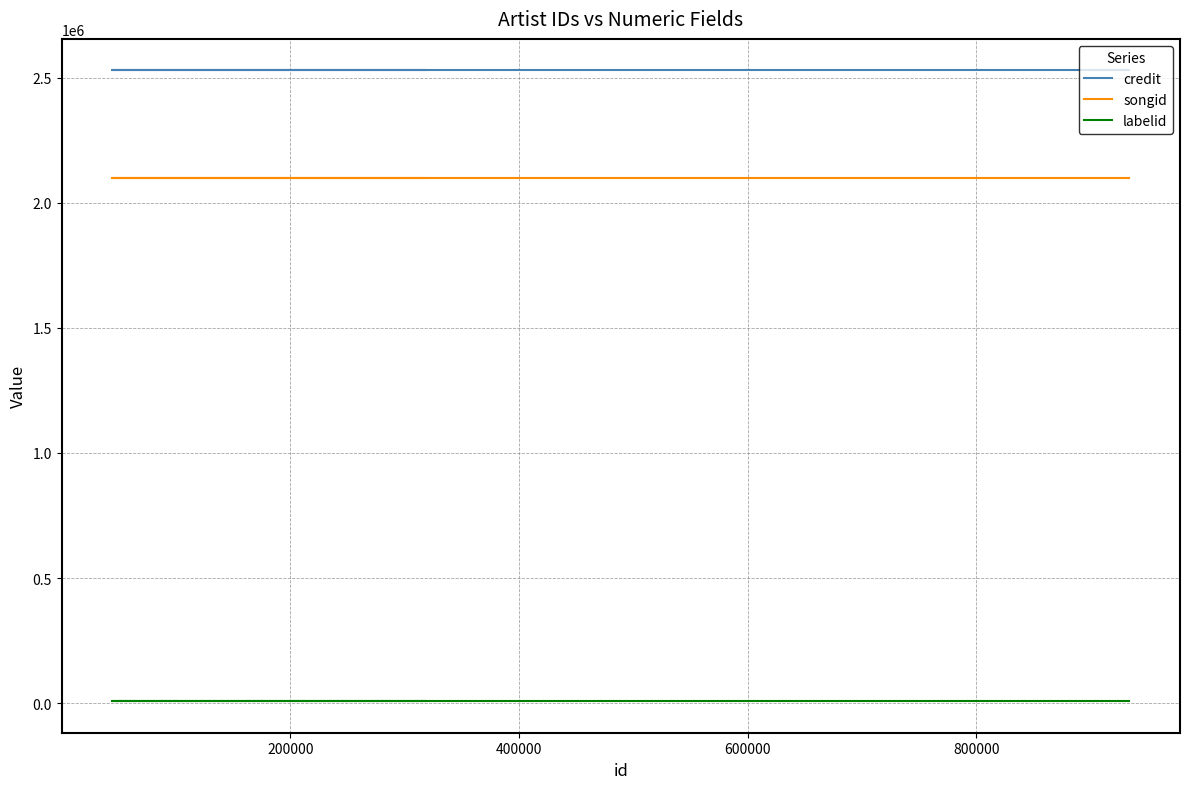

The credit series shows 2529598 at 400000. True or false?

True